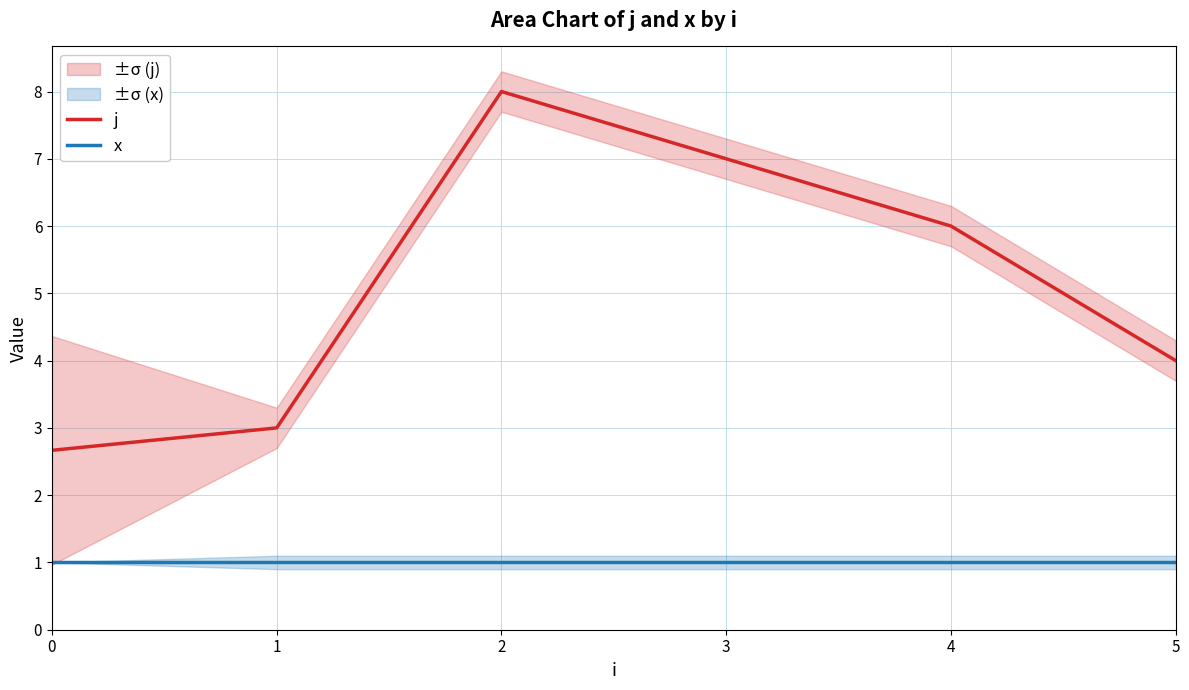

The value of x at 2 is 1.0. True or false?

True